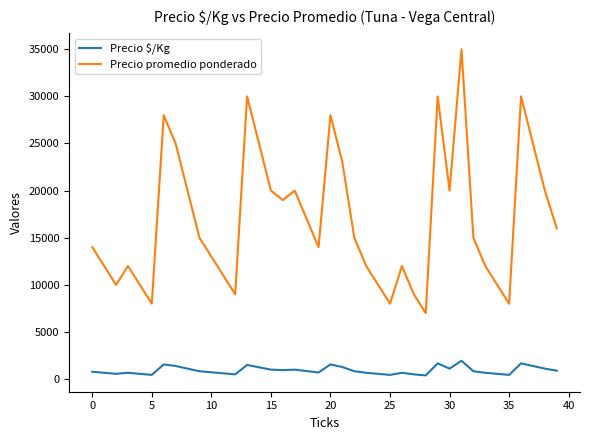

What is the maximum value shown in the chart?

35000